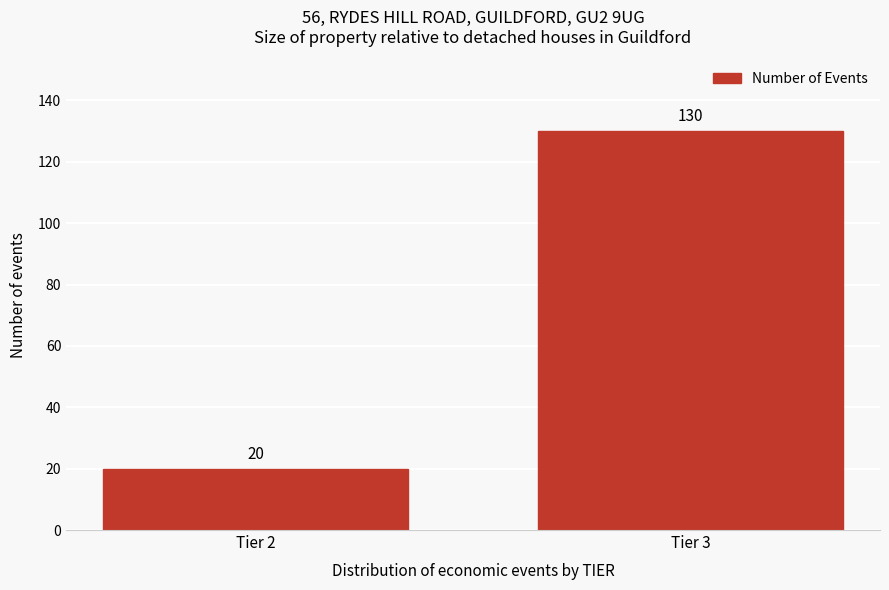

Reading left to right, what are all the values shown in this chart?

20	130